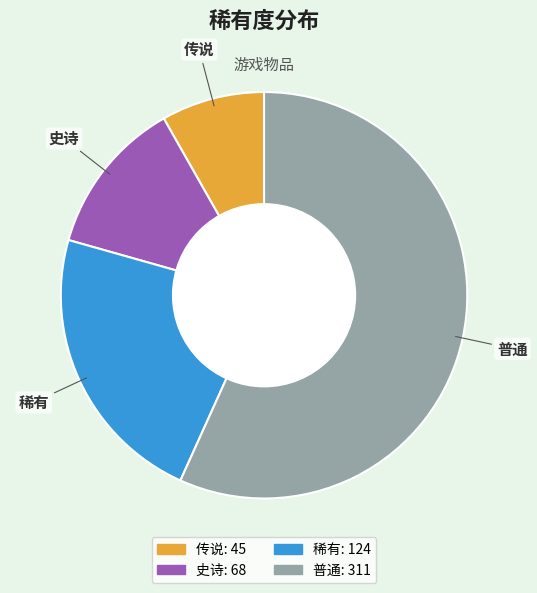

Is it true that 稀有 is 16% of the pie?

False